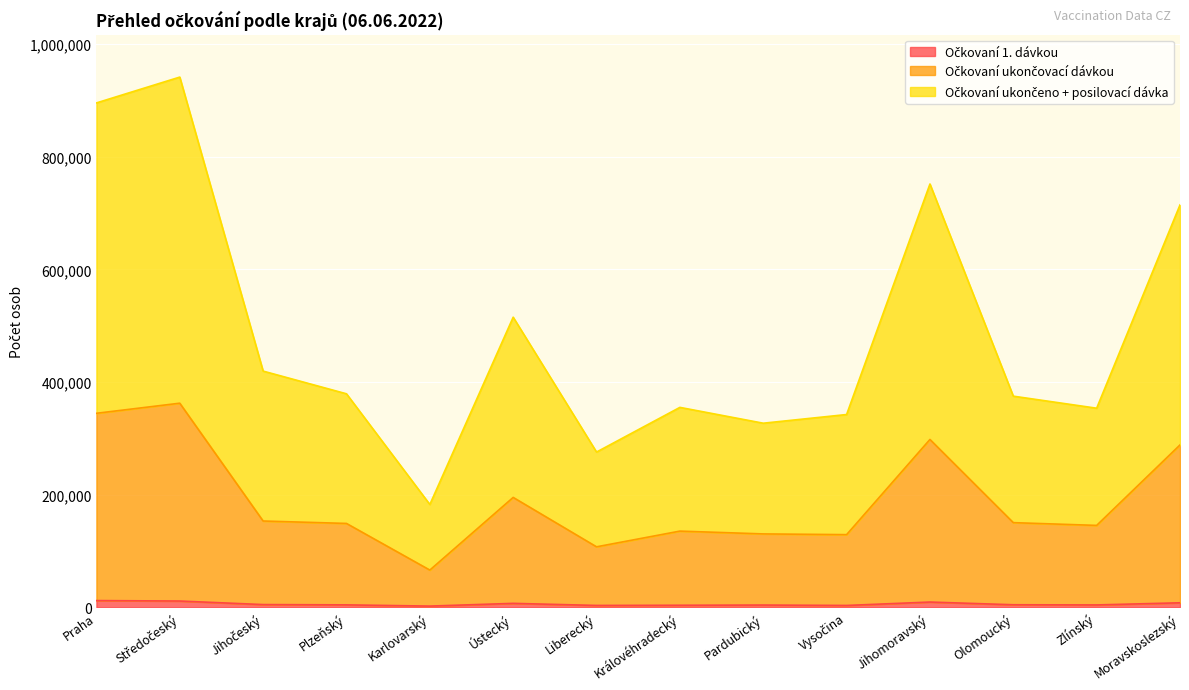

What is the label of the 12th point from the right?

Jihočeský